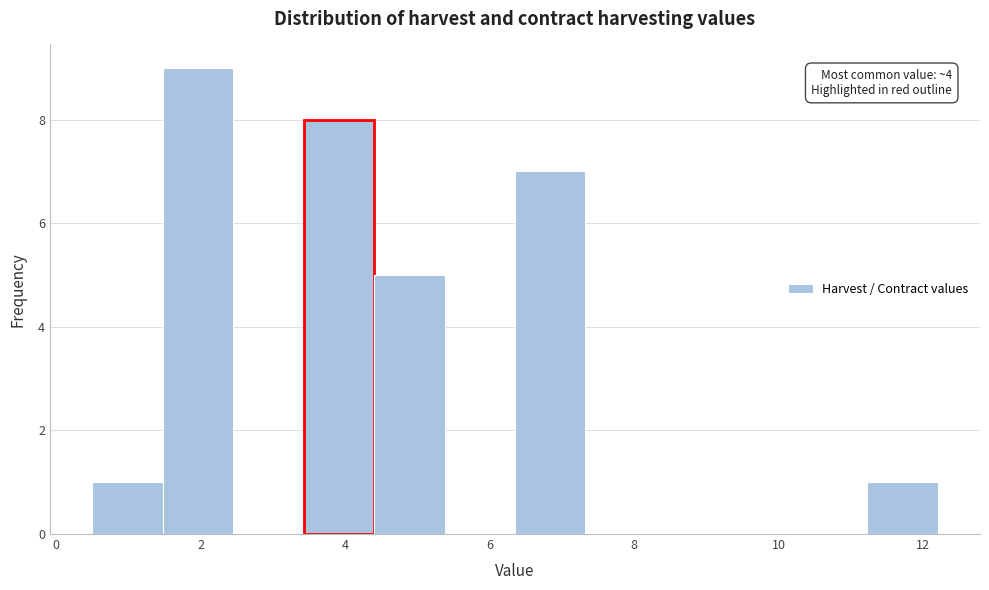

Which range on the x-axis has the tallest bar?

1.4 to 2.4